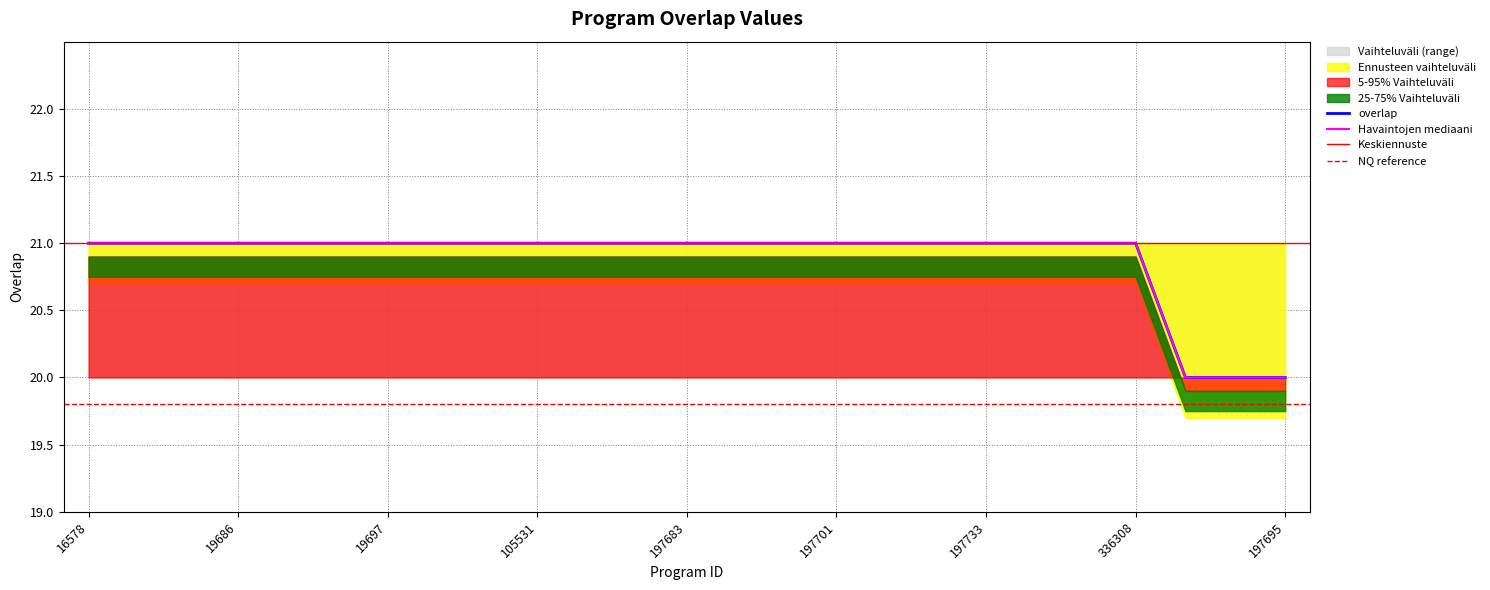

Does the chart have visible grid lines?

Yes